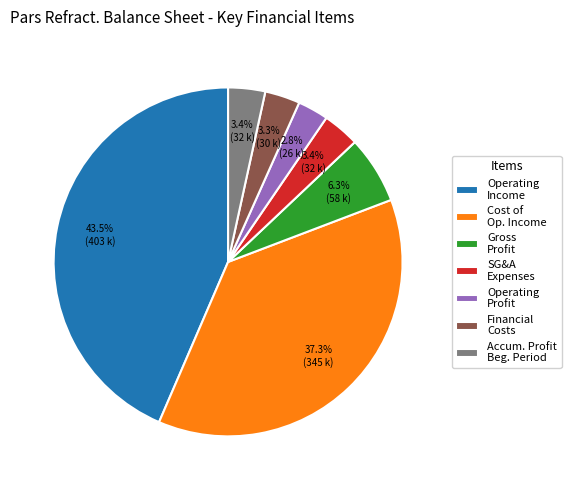

Is there any slice that represents more than half of the pie?

No